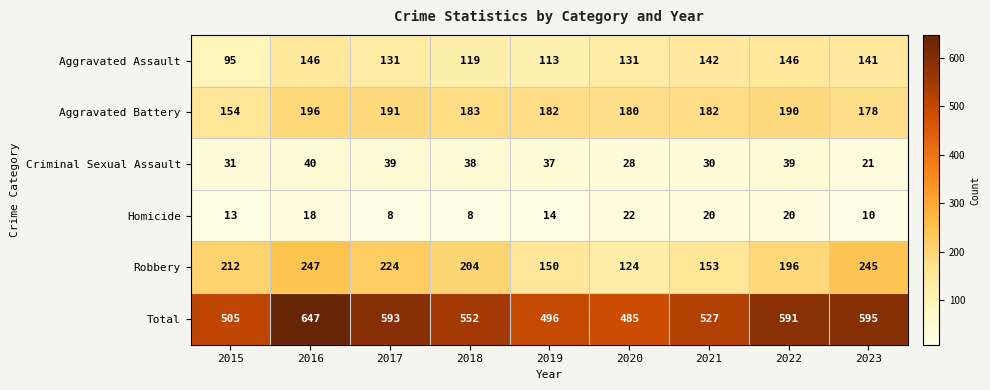

What value does the Aggravated Battery series have at 2019?

182